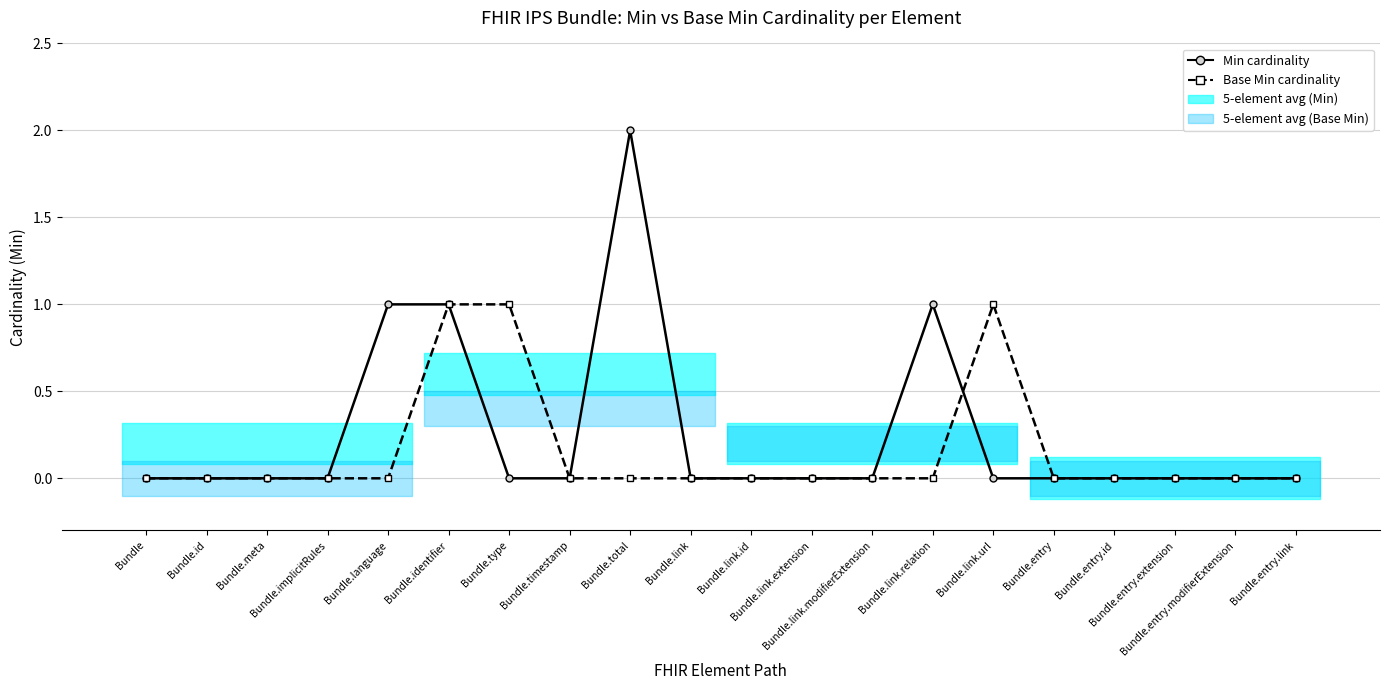

Which category has the lowest value across all series?

Bundle